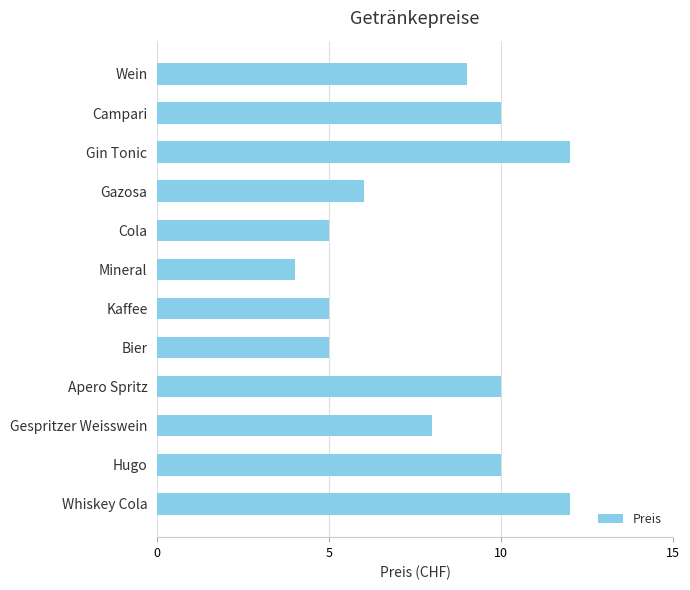

What is the value of the 11th bar from the top?

10